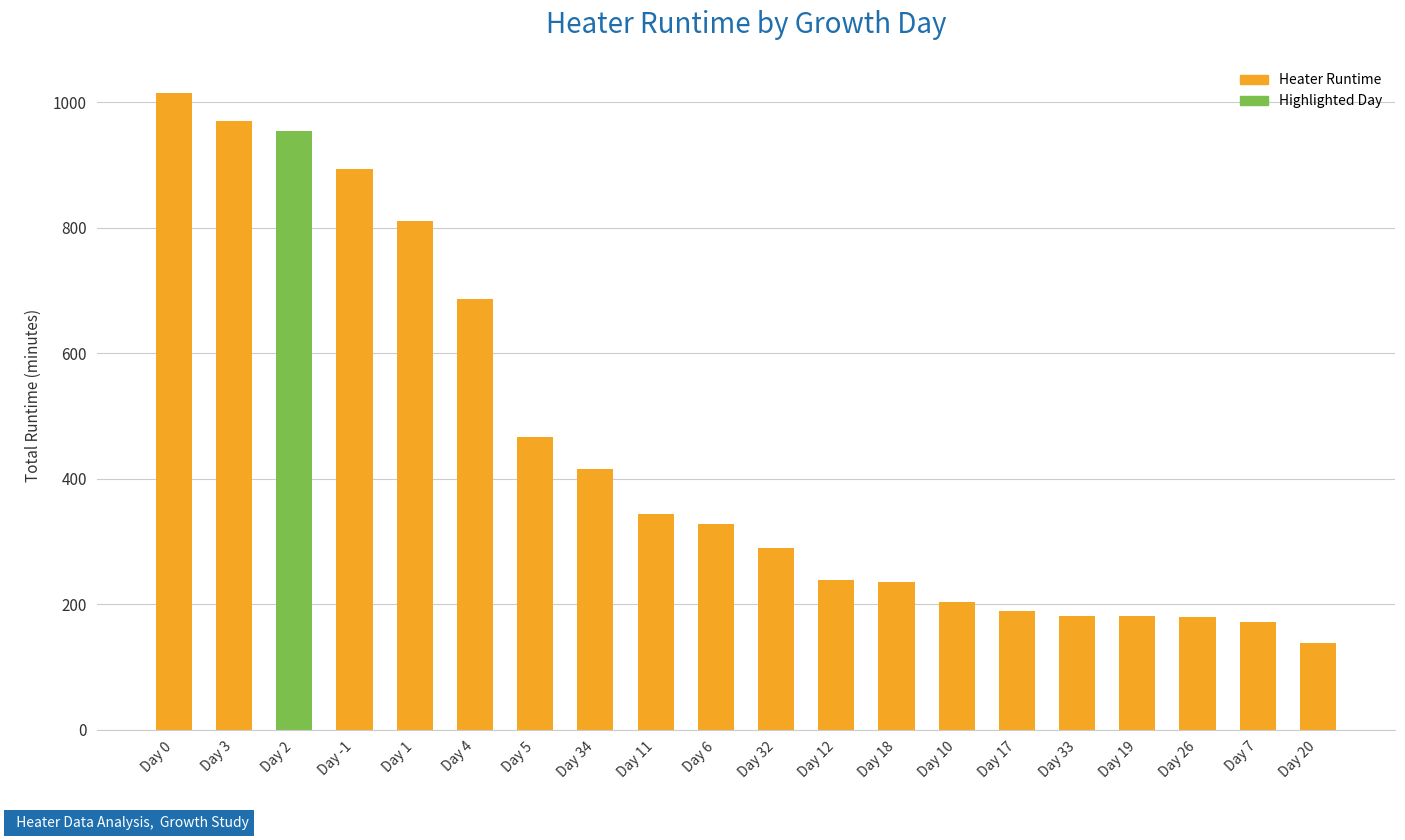

What is the value of the 15th bar from the left?

190